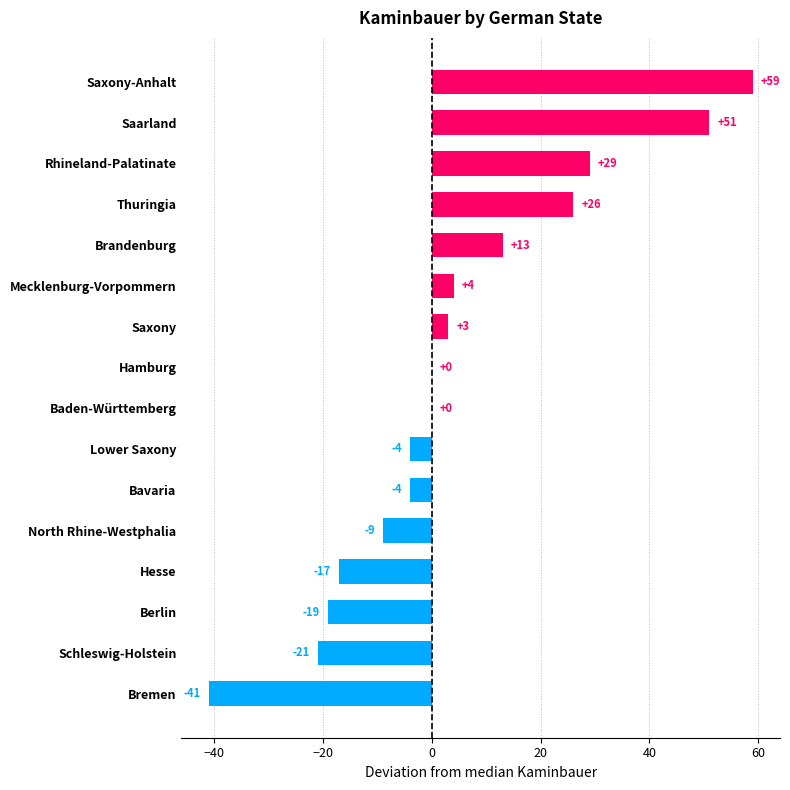

What is the sum of the values at Mecklenburg-Vorpommern and Rhineland-Palatinate?

33